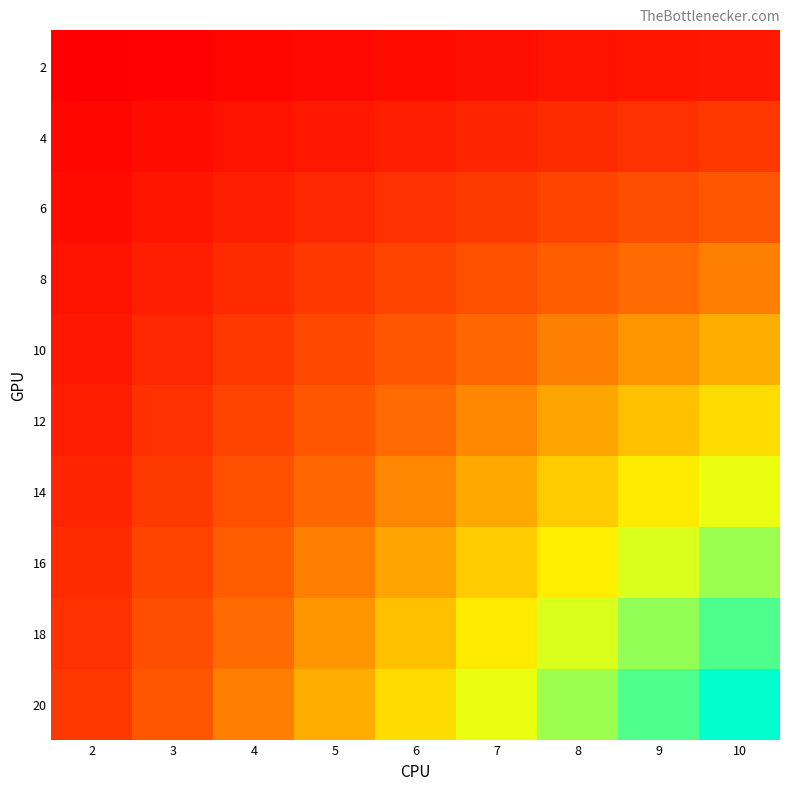

Reading left to right, transcribe all the data shown in this chart.

2: 2=2	3=3	4=4	5=5	6=6	7=7	8=8	9=9	10=10
4: 2=4	3=6	4=8	5=10	6=12	7=14	8=16	9=18	10=20
6: 2=6	3=9	4=12	5=15	6=18	7=21	8=24	9=27	10=30
8: 2=8	3=12	4=16	5=20	6=24	7=28	8=32	9=36	10=40
10: 2=10	3=15	4=20	5=25	6=30	7=35	8=40	9=45	10=50
12: 2=12	3=18	4=24	5=30	6=36	7=42	8=48	9=54	10=60
14: 2=14	3=21	4=28	5=35	6=42	7=49	8=56	9=63	10=70
16: 2=16	3=24	4=32	5=40	6=48	7=56	8=64	9=72	10=80
18: 2=18	3=27	4=36	5=45	6=54	7=63	8=72	9=81	10=90
20: 2=20	3=30	4=40	5=50	6=60	7=70	8=80	9=90	10=100